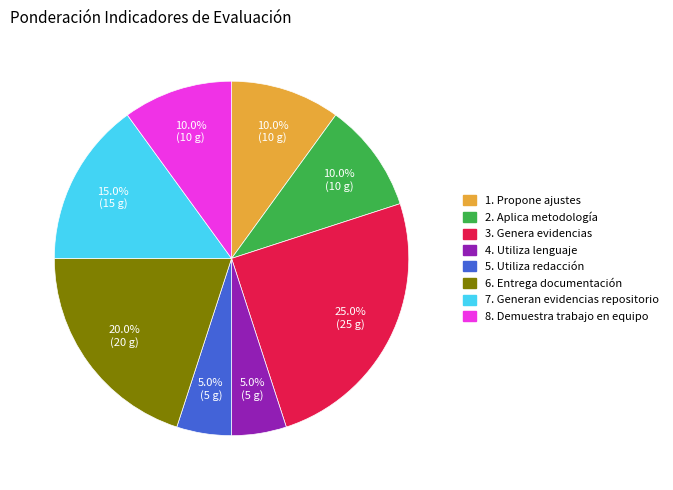

Which slice is the largest?

3. Genera evidencias